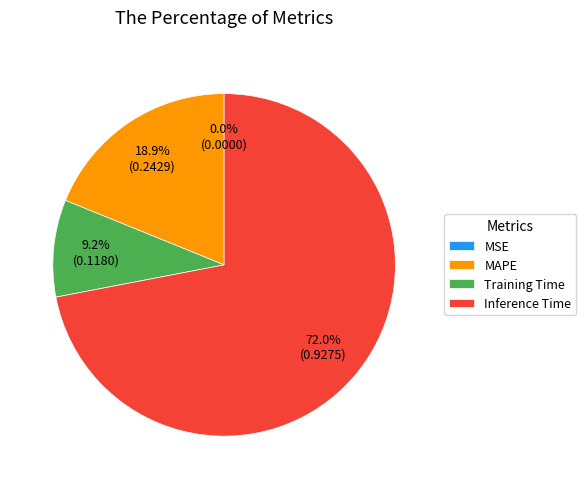

Which slice is the largest?

Inference Time